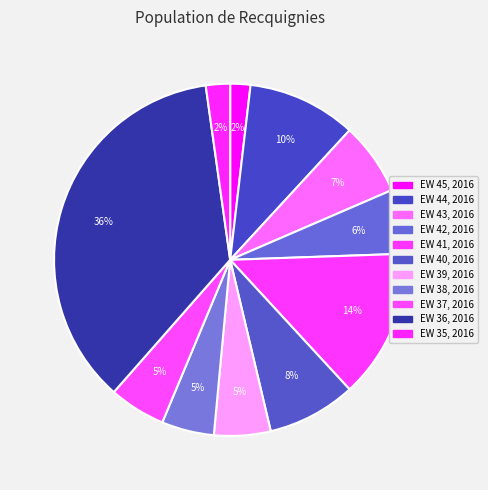

How many segments does this pie chart have?

11